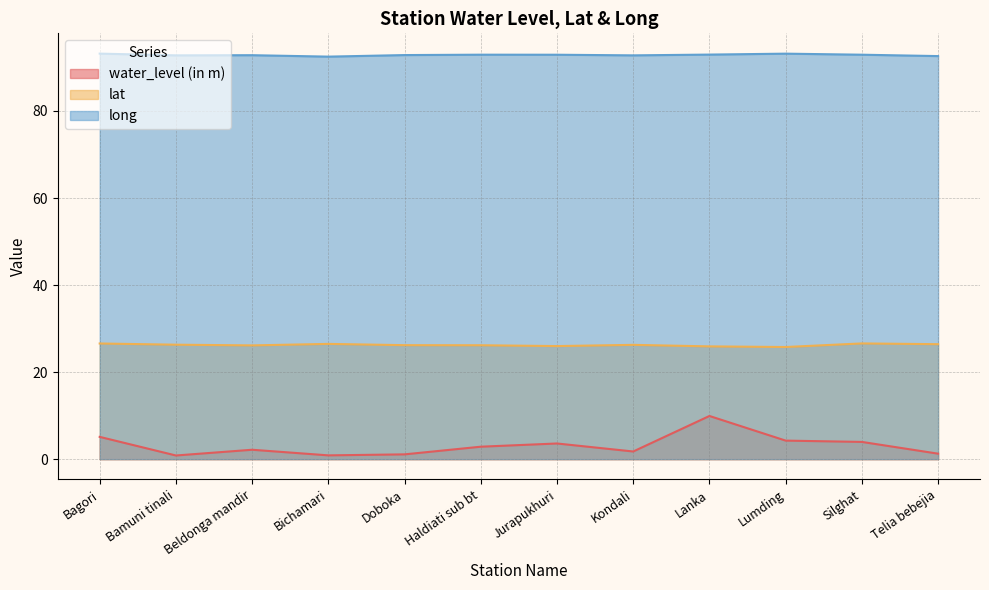

Reading left to right, transcribe all the data shown in this chart.

water_level (in m): Bagori=5.1	Bamuni tinali=0.8	Beldonga mandir=2.2	Bichamari=0.9	Doboka=1.1	Haldiati sub bt=2.9	Jurapukhuri=3.6	Kondali=1.8	Lanka=9.9	Lumding=4.3	Silghat=4.0	Telia bebejia=1.3
lat: Bagori=26.6	Bamuni tinali=26.3	Beldonga mandir=26.1	Bichamari=26.5	Doboka=26.2	Haldiati sub bt=26.2	Jurapukhuri=26.0	Kondali=26.3	Lanka=25.9	Lumding=25.8	Silghat=26.6	Telia bebejia=26.4
long: Bagori=93.2	Bamuni tinali=92.8	Beldonga mandir=92.8	Bichamari=92.5	Doboka=92.8	Haldiati sub bt=92.9	Jurapukhuri=92.9	Kondali=92.8	Lanka=93.0	Lumding=93.2	Silghat=92.9	Telia bebejia=92.6